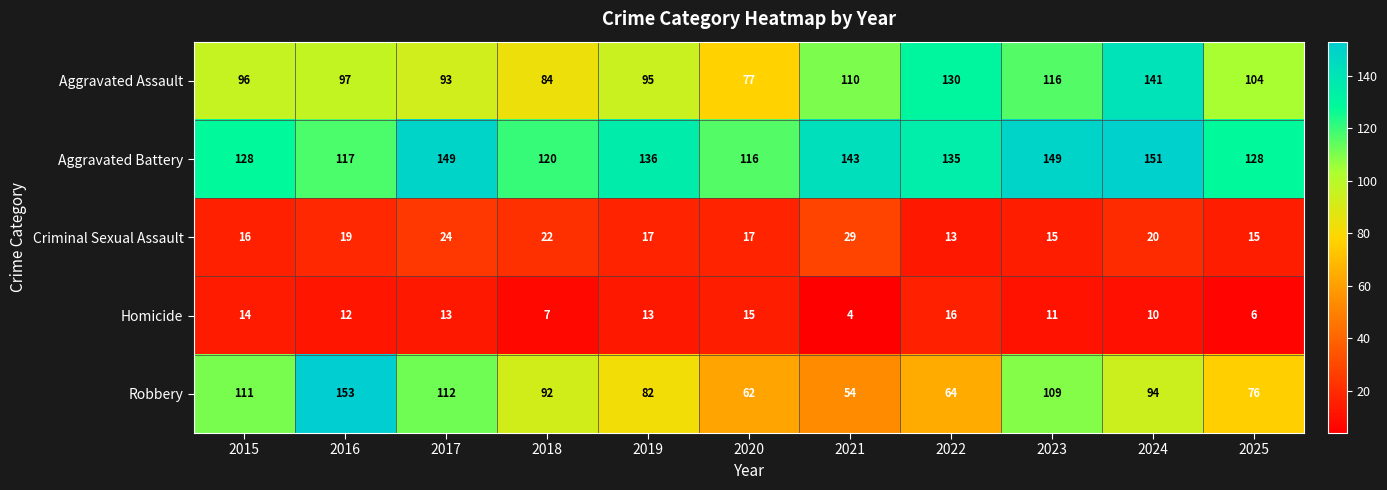

What is the average value of the Aggravated Assault series?

104